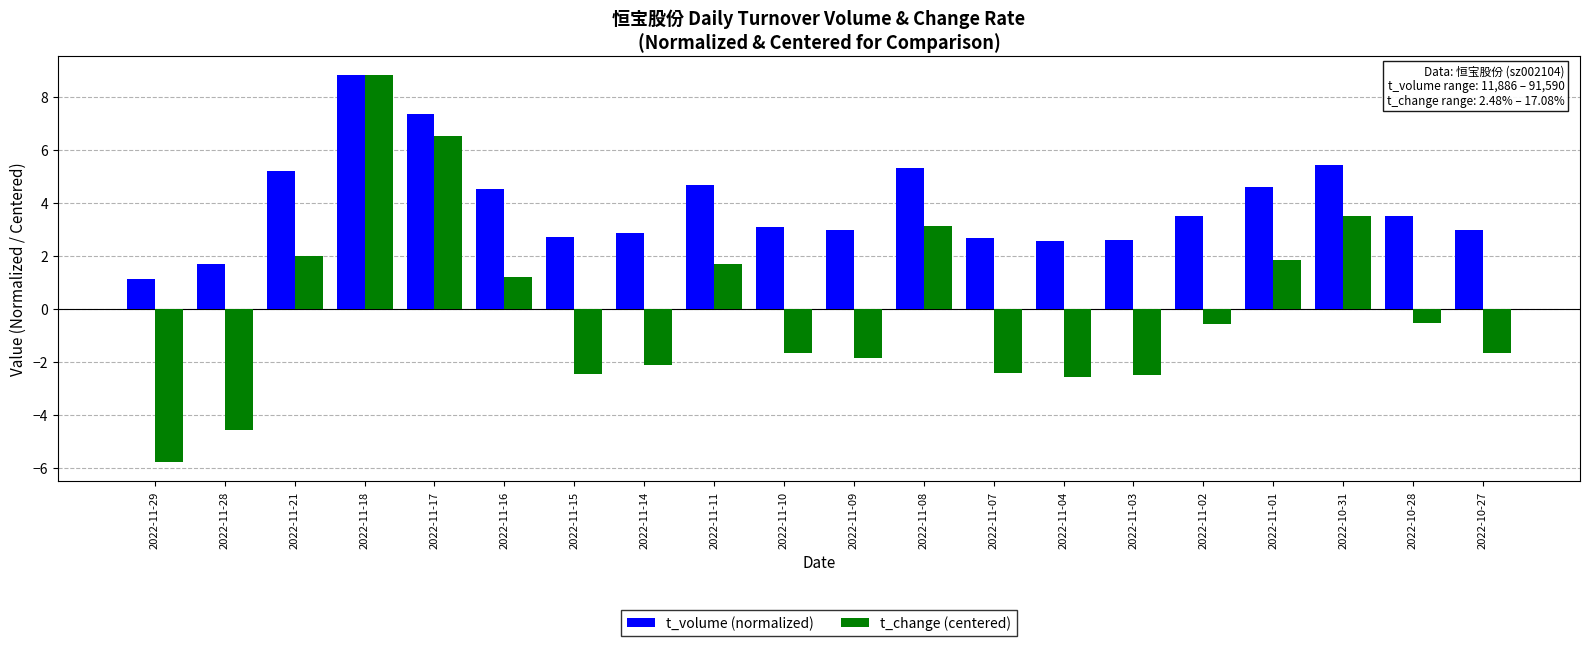

How many values in the t_change (centered) series are below 0?

12